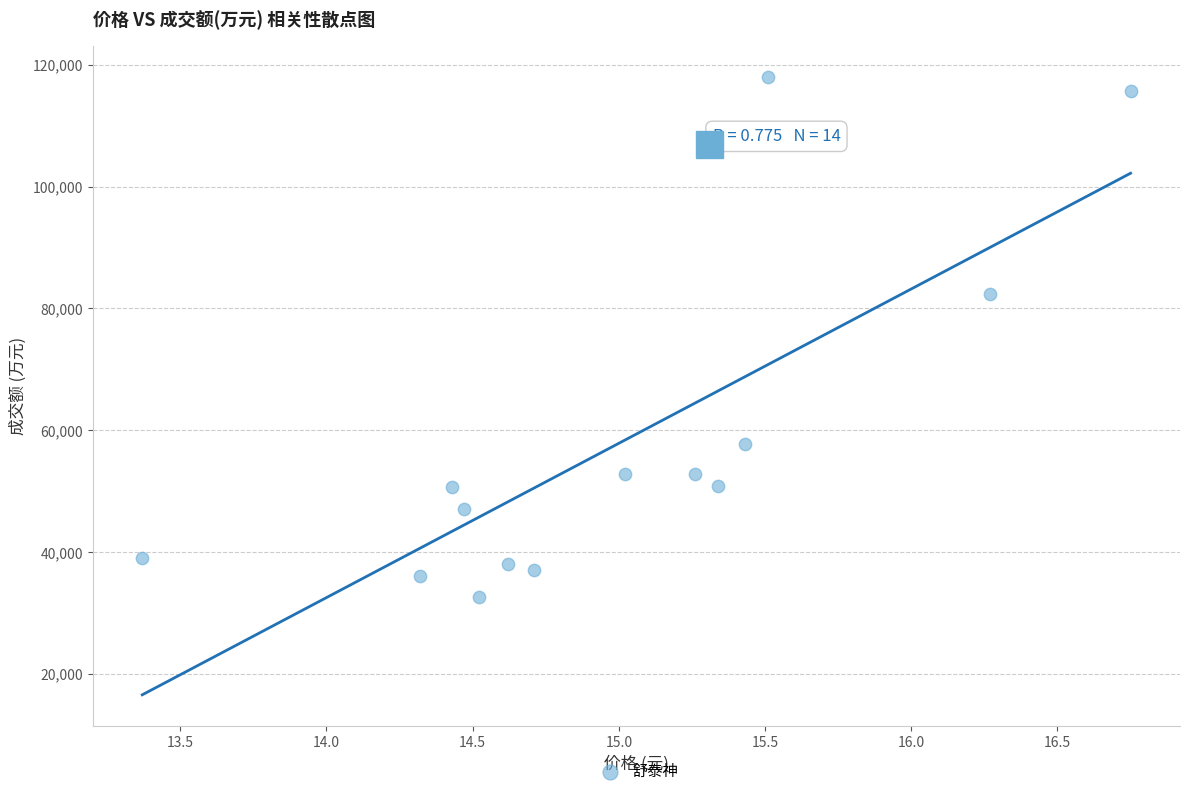

What Y value in the scatter plot is closest to 75271?

82308